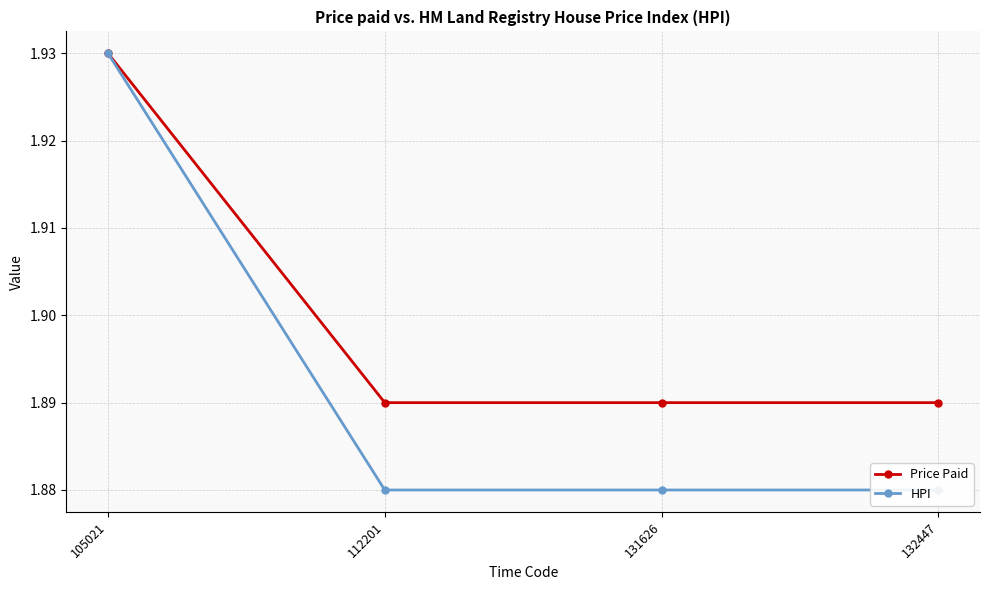

Rank the categories by HPI value from highest to lowest.

105021, 112201, 131626, 132447